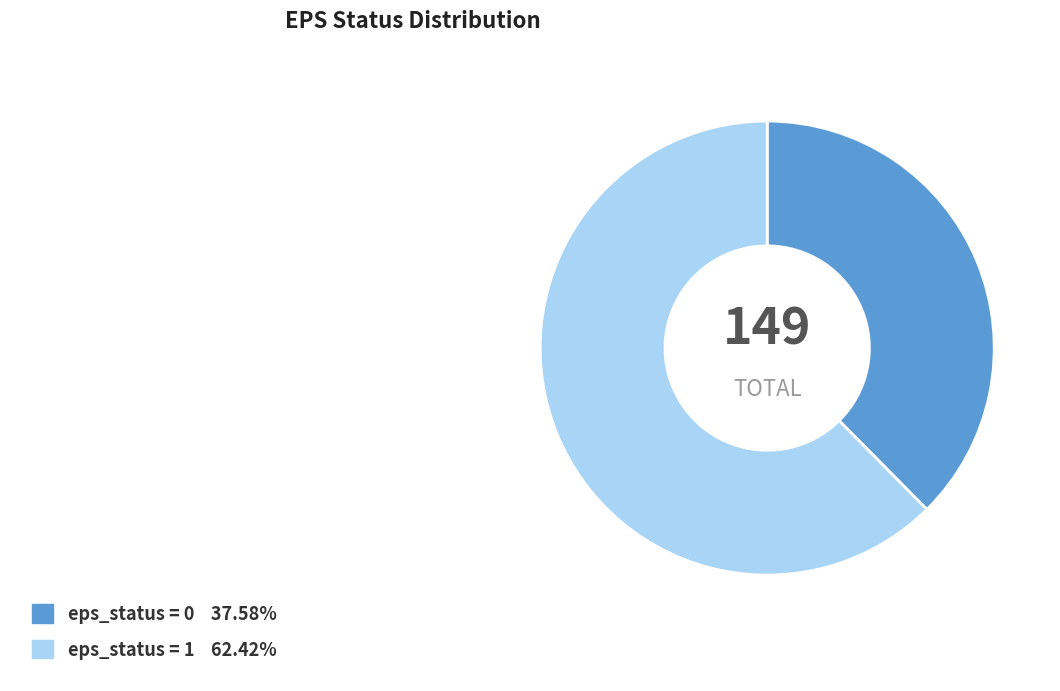

Does any single category account for the majority?

Yes